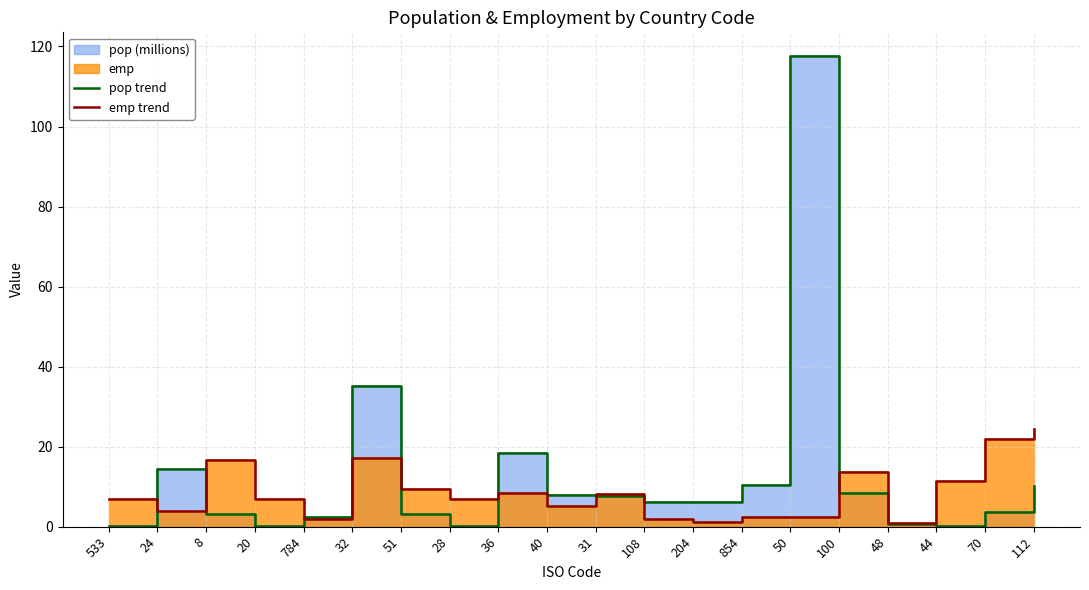

What is the difference between the second highest and second lowest values in the emp trend series?

20.8